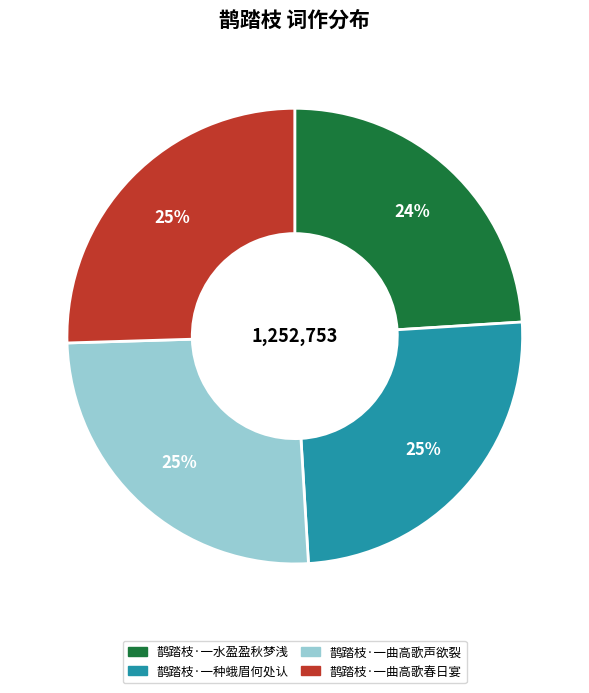

Which slice is the smallest?

鹊踏枝·一水盈盈秋梦浅